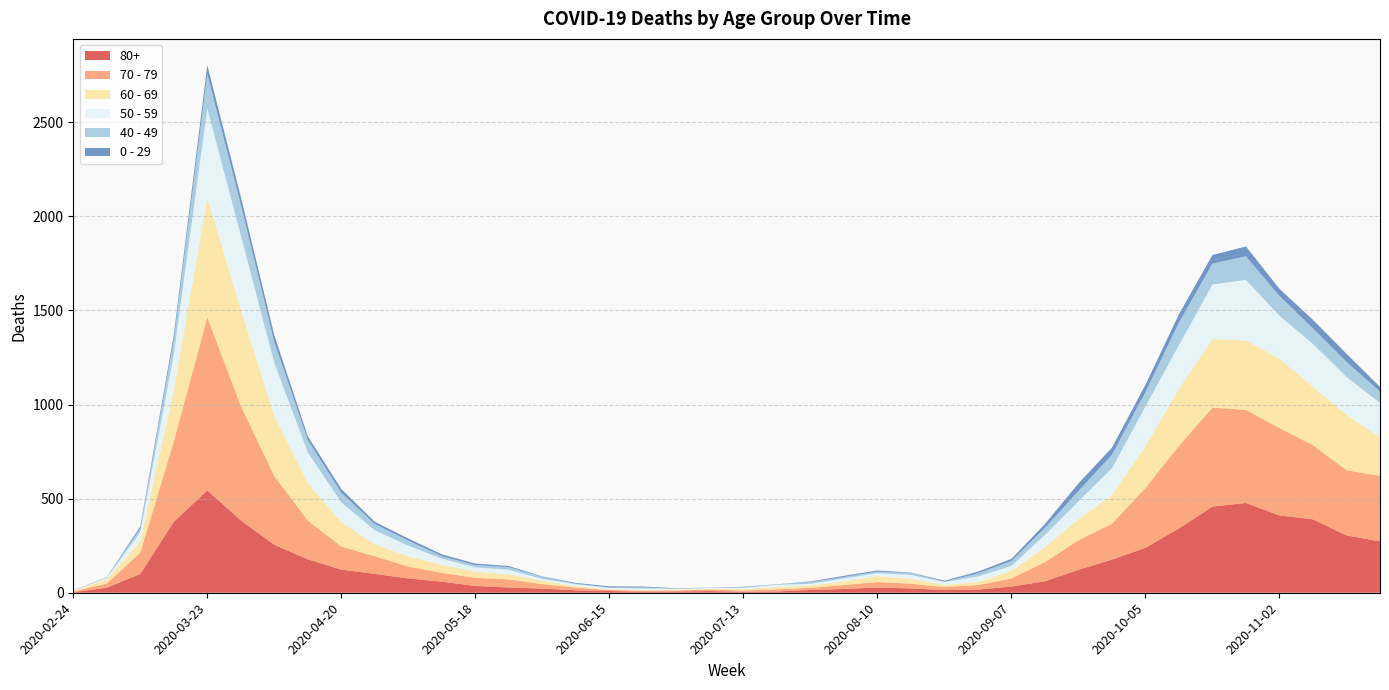

Reading left to right, what are all the values shown in this chart?

80+: 2020-02-24=3	2020-03-02=27	2020-03-09=100	2020-03-16=377	2020-03-23=544	2020-03-30=385	2020-04-06=255	2020-04-13=178	2020-04-20=123	2020-04-27=100	2020-05-04=76	2020-05-11=59	2020-05-18=36	2020-05-25=28	2020-06-01=22	2020-06-08=13	2020-06-15=9	2020-06-22=6	2020-06-29=7	2020-07-06=9	2020-07-13=5	2020-07-20=7	2020-07-27=15	2020-08-03=20	2020-08-10=28	2020-08-17=23	2020-08-24=14	2020-08-31=17	2020-09-07=33	2020-09-14=61	2020-09-21=122	2020-09-28=176	2020-10-05=239	2020-10-12=342	2020-10-19=458	2020-10-26=477	2020-11-02=411	2020-11-09=390	2020-11-16=305	2020-11-23=273
70 - 79: 2020-02-24=4	2020-03-02=22	2020-03-09=113	2020-03-16=427	2020-03-23=920	2020-03-30=608	2020-04-06=365	2020-04-13=206	2020-04-20=123	2020-04-27=94	2020-05-04=63	2020-05-11=47	2020-05-18=43	2020-05-25=43	2020-06-01=24	2020-06-08=14	2020-06-15=6	2020-06-22=5	2020-06-29=5	2020-07-06=8	2020-07-13=7	2020-07-20=11	2020-07-27=11	2020-08-03=21	2020-08-10=29	2020-08-17=25	2020-08-24=16	2020-08-31=24	2020-09-07=43	2020-09-14=102	2020-09-21=157	2020-09-28=191	2020-10-05=318	2020-10-12=439	2020-10-19=526	2020-10-26=495	2020-11-02=464	2020-11-09=394	2020-11-16=346	2020-11-23=348
60 - 69: 2020-02-24=2	2020-03-02=22	2020-03-09=61	2020-03-16=272	2020-03-23=634	2020-03-30=514	2020-04-06=320	2020-04-13=199	2020-04-20=128	2020-04-27=63	2020-05-04=54	2020-05-11=42	2020-05-18=33	2020-05-25=28	2020-06-01=18	2020-06-08=8	2020-06-15=3	2020-06-22=3	2020-06-29=6	2020-07-06=3	2020-07-13=8	2020-07-20=12	2020-07-27=13	2020-08-03=19	2020-08-10=31	2020-08-17=25	2020-08-24=12	2020-08-31=17	2020-09-07=39	2020-09-14=80	2020-09-21=112	2020-09-28=152	2020-10-05=221	2020-10-12=305	2020-10-19=364	2020-10-26=368	2020-11-02=370	2020-11-09=310	2020-11-16=294	2020-11-23=206
50 - 59: 2020-02-24=3	2020-03-02=7	2020-03-09=48	2020-03-16=190	2020-03-23=475	2020-03-30=392	2020-04-06=281	2020-04-13=163	2020-04-20=106	2020-04-27=75	2020-05-04=57	2020-05-11=33	2020-05-18=23	2020-05-25=23	2020-06-01=9	2020-06-08=10	2020-06-15=8	2020-06-22=9	2020-06-29=3	2020-07-06=5	2020-07-13=6	2020-07-20=12	2020-07-27=8	2020-08-03=16	2020-08-10=16	2020-08-17=22	2020-08-24=15	2020-08-31=28	2020-09-07=28	2020-09-14=64	2020-09-21=95	2020-09-28=142	2020-10-05=212	2020-10-12=230	2020-10-19=290	2020-10-26=322	2020-11-02=227	2020-11-09=228	2020-11-16=202	2020-11-23=182
40 - 49: 2020-02-24=0	2020-03-02=5	2020-03-09=21	2020-03-16=79	2020-03-23=183	2020-03-30=163	2020-04-06=111	2020-04-13=66	2020-04-20=51	2020-04-27=33	2020-05-04=27	2020-05-11=13	2020-05-18=12	2020-05-25=14	2020-06-01=12	2020-06-08=3	2020-06-15=2	2020-06-22=5	2020-06-29=1	2020-07-06=1	2020-07-13=4	2020-07-20=2	2020-07-27=10	2020-08-03=8	2020-08-10=8	2020-08-17=10	2020-08-24=2	2020-08-31=17	2020-09-07=26	2020-09-14=38	2020-09-21=55	2020-09-28=72	2020-10-05=76	2020-10-12=120	2020-10-19=111	2020-10-26=126	2020-11-02=105	2020-11-09=83	2020-11-16=80	2020-11-23=60
0 - 29: 2020-02-24=1	2020-03-02=0	2020-03-09=10	2020-03-16=25	2020-03-23=47	2020-03-30=42	2020-04-06=36	2020-04-13=19	2020-04-20=20	2020-04-27=12	2020-05-04=11	2020-05-11=10	2020-05-18=8	2020-05-25=6	2020-06-01=2	2020-06-08=4	2020-06-15=6	2020-06-22=5	2020-06-29=2	2020-07-06=1	2020-07-13=2	2020-07-20=1	2020-07-27=3	2020-08-03=6	2020-08-10=6	2020-08-17=2	2020-08-24=5	2020-08-31=9	2020-09-07=11	2020-09-14=20	2020-09-21=40	2020-09-28=38	2020-10-05=39	2020-10-12=44	2020-10-19=46	2020-10-26=52	2020-11-02=38	2020-11-09=45	2020-11-16=43	2020-11-23=25